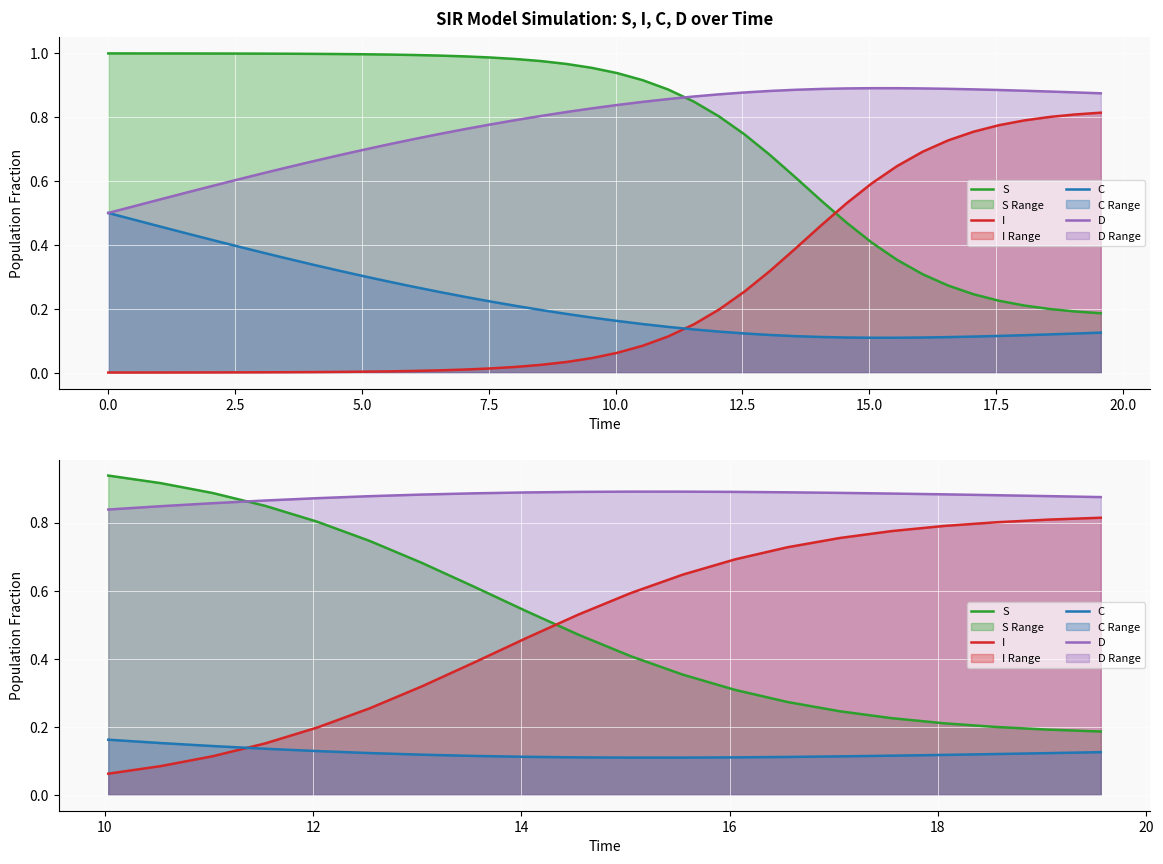

Count the number of categories in the chart.

20